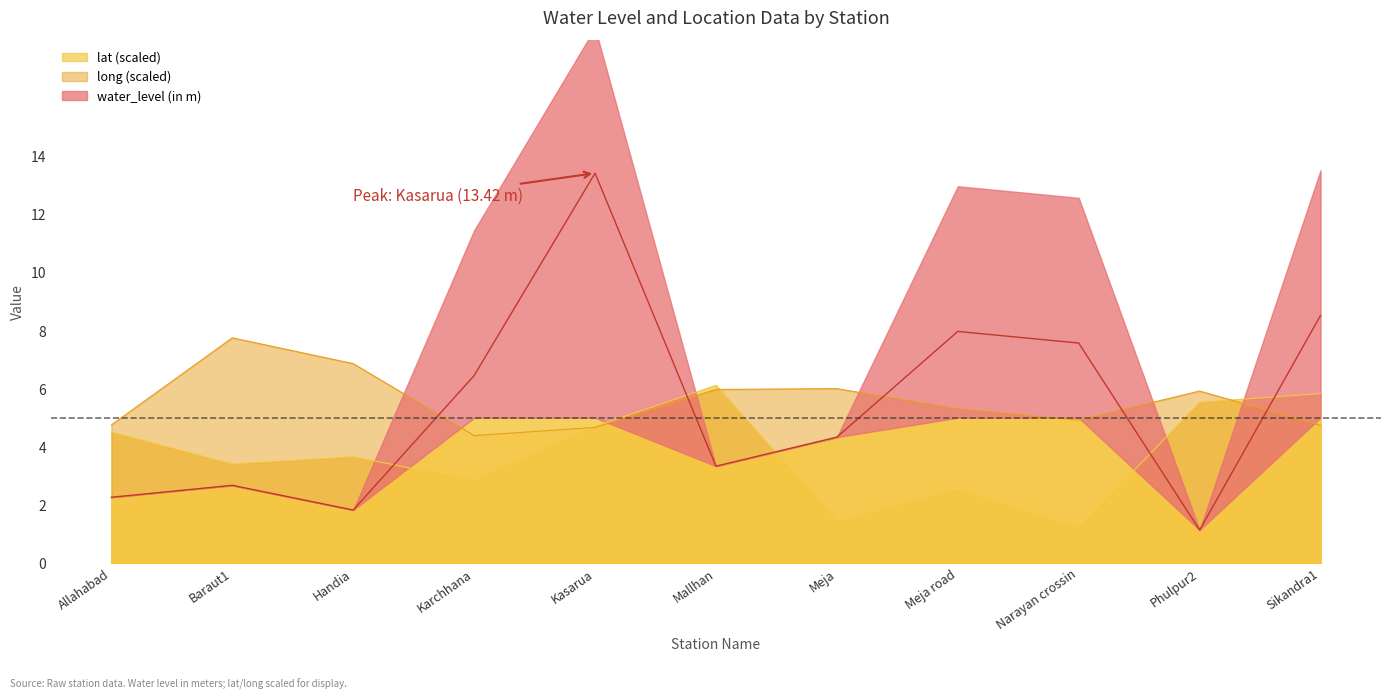

What is the difference between the maximum and minimum values in the long series?

3.4